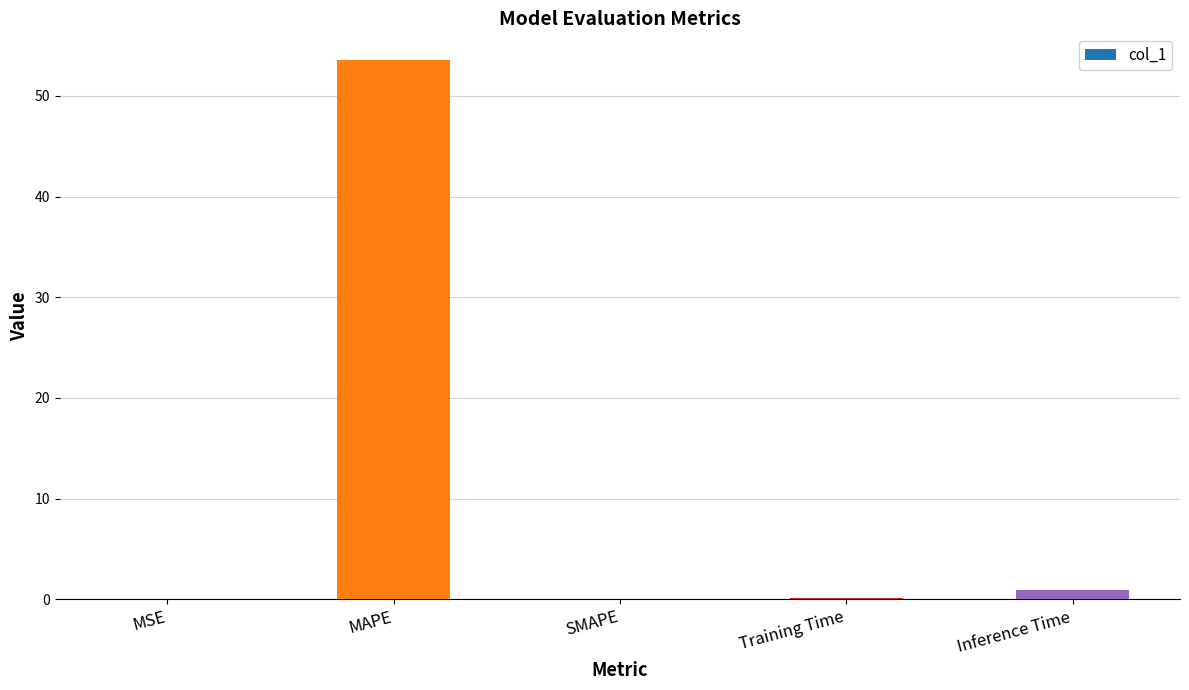

What is the maximum value shown in the chart?

53.5